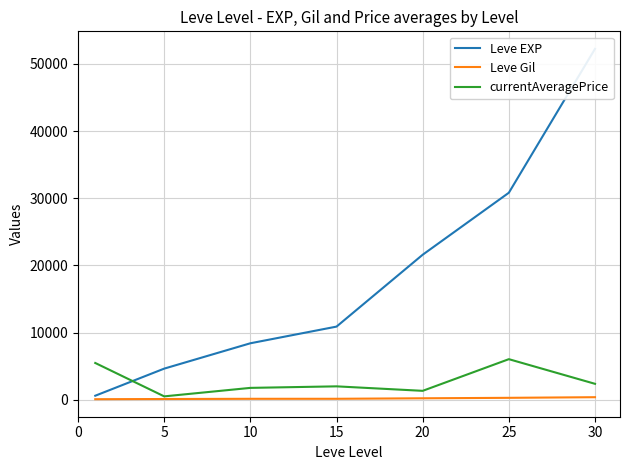

True or false: currentAveragePrice has a value of 5500 at 0.

True